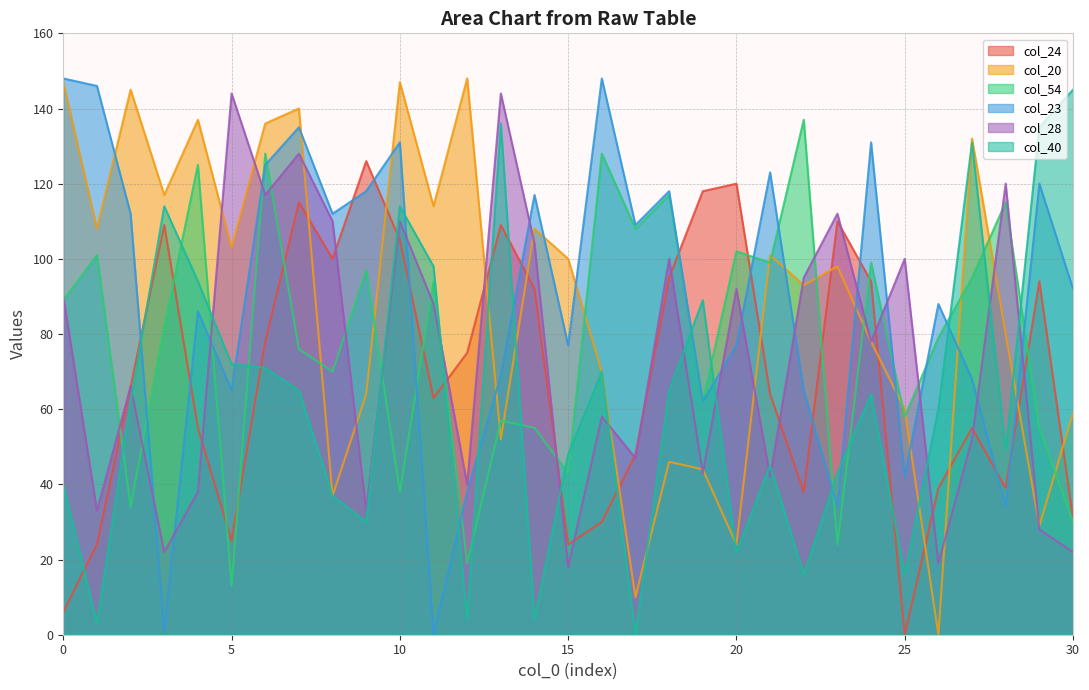

Rank the categories by col_20 value from lowest to highest.

26, 17, 20, 29, 8, 19, 18, 13, 30, 25, 9, 16, 24, 28, 22, 23, 15, 21, 5, 1, 14, 11, 3, 27, 6, 4, 7, 2, 0, 10, 12